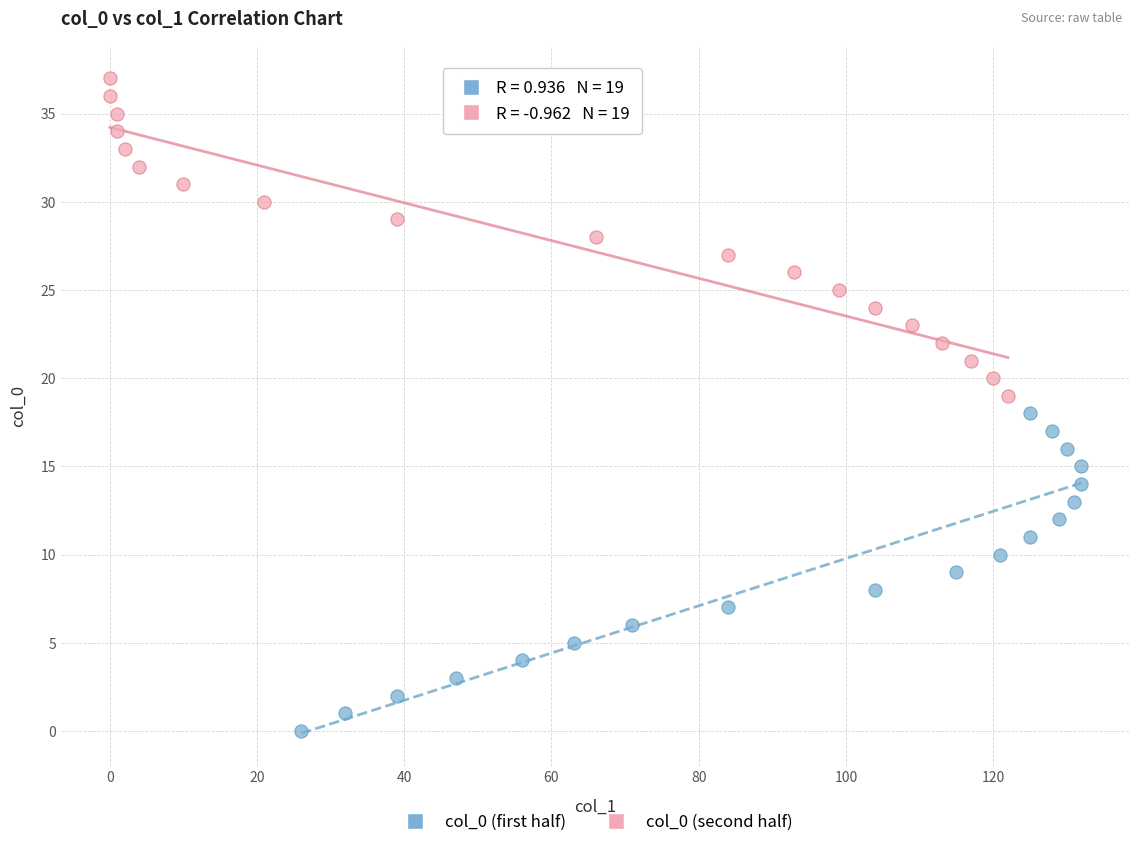

Which series contains the lowest Y value?

col_0 (first half)